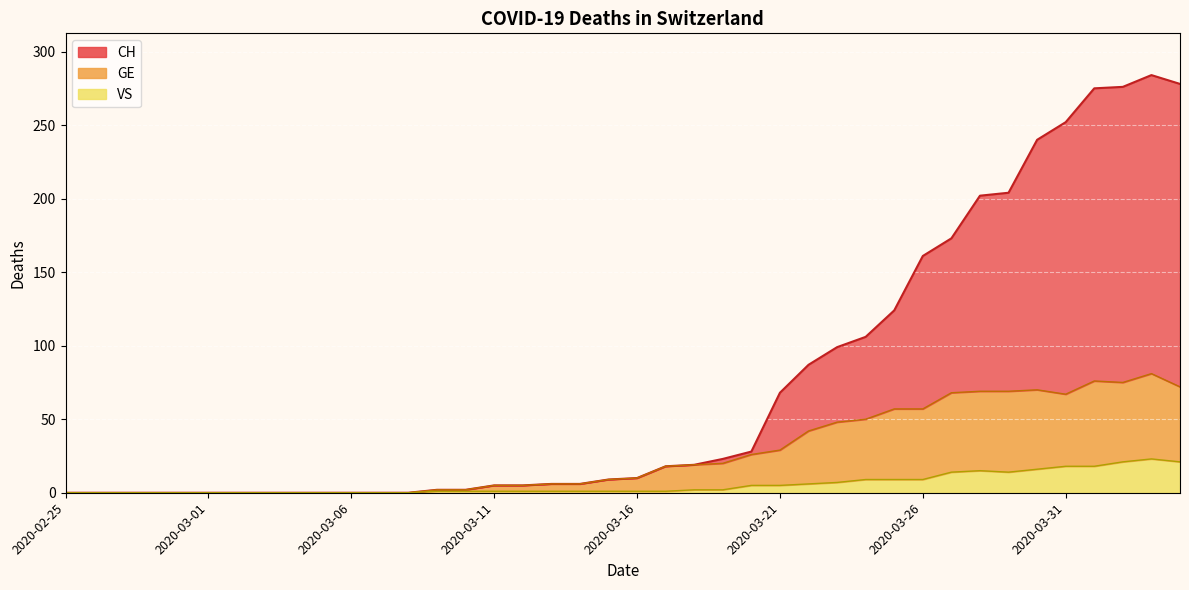

The value of GE at 2020-03-05 is 0. True or false?

True